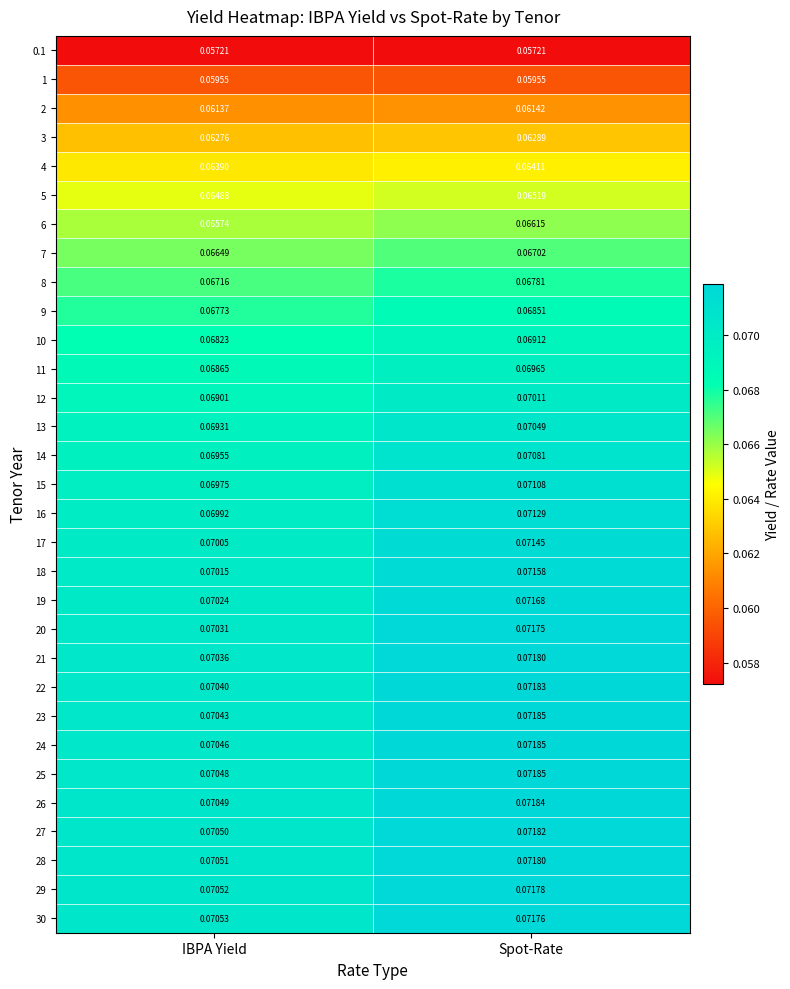

At which category is the sum across all series the highest?

Spot-Rate